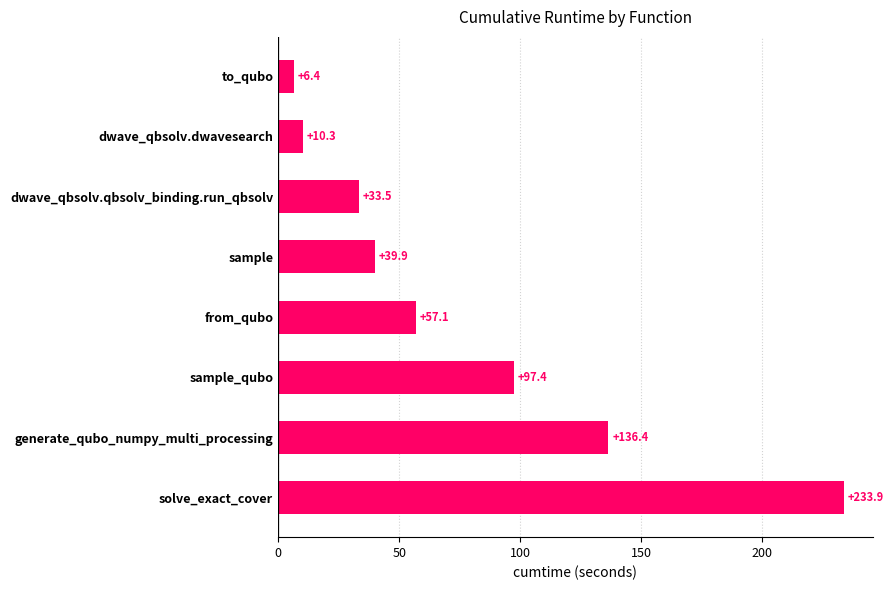

Are the bars grouped side by side (vs. stacked)?

No